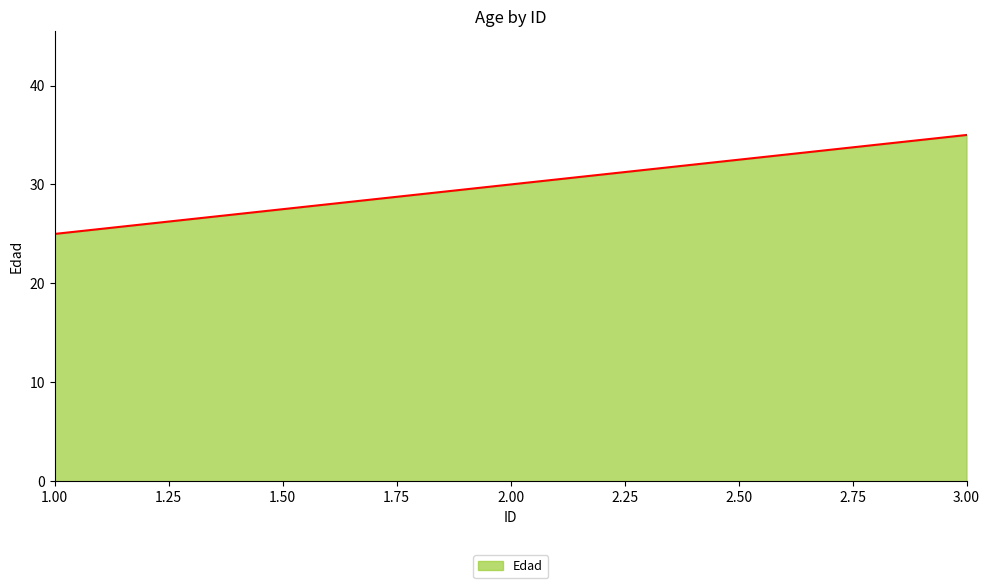

Is it true that the value at 2.00 is 30?

True